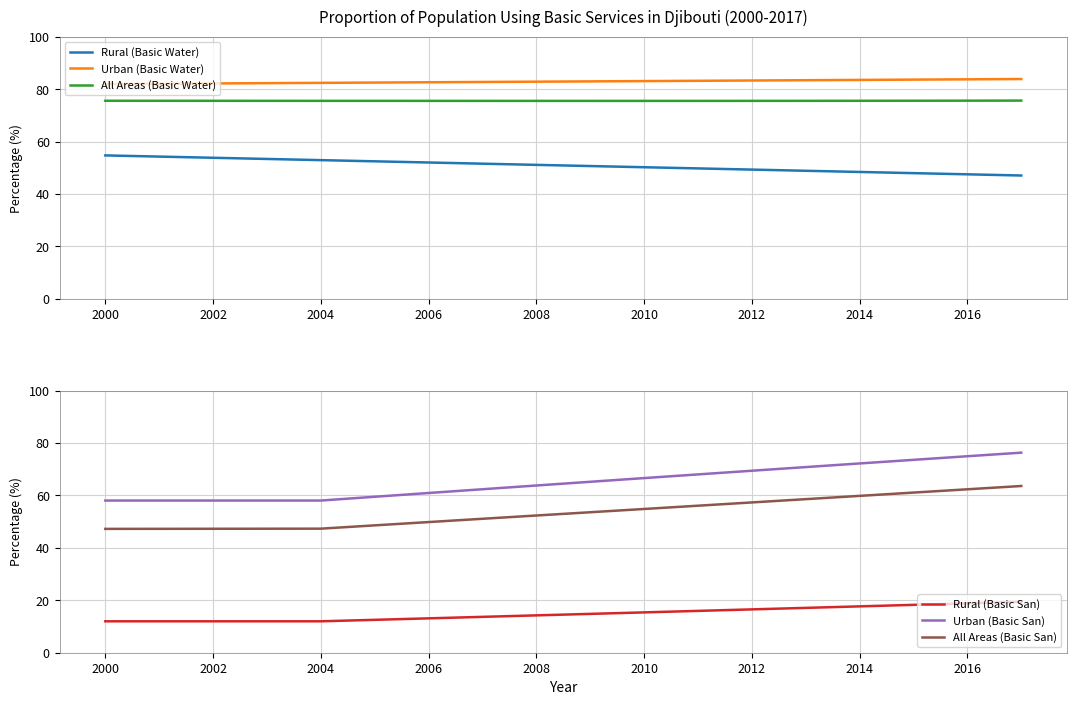

True or false: Rural (Basic Water) has a value of 77.3 at 2002.

False